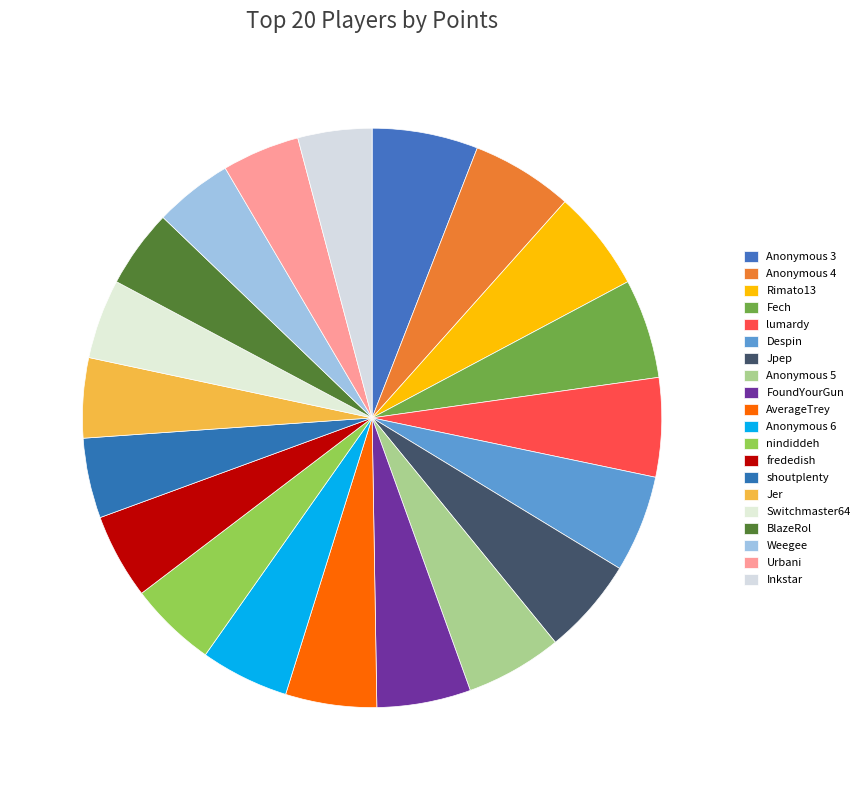

Which category has the biggest portion of the pie?

Anonymous 3